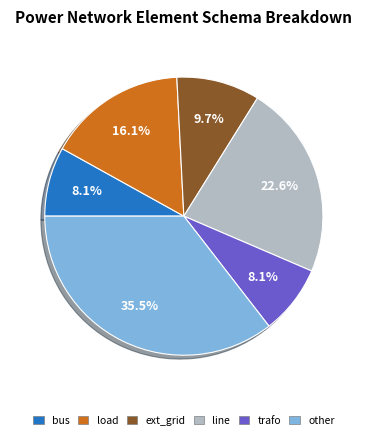

To the nearest percent, what percentage of the pie is load?

16%